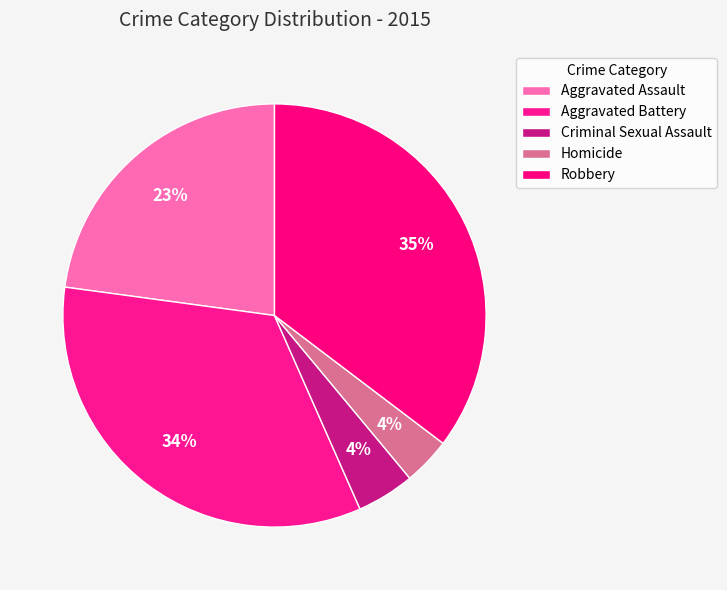

Between Aggravated Assault and Robbery, which is larger?

Robbery